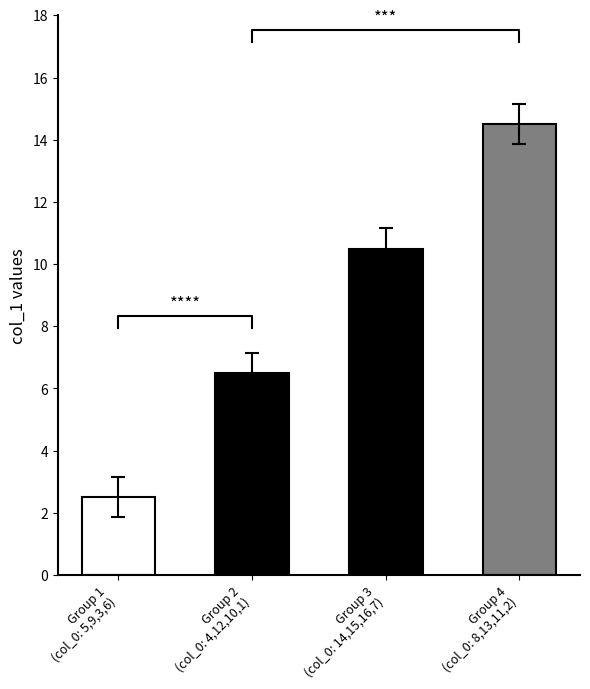

How many bars are there in total?

4